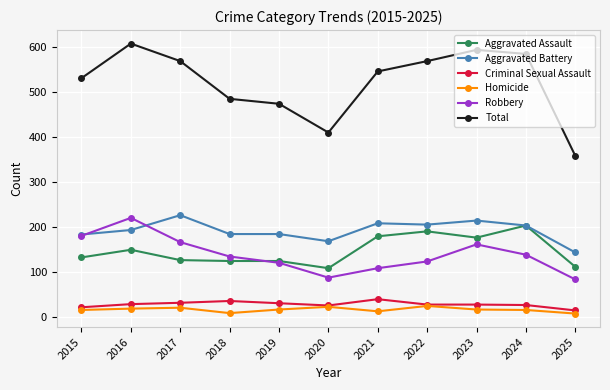

Does the chart have visible grid lines?

Yes